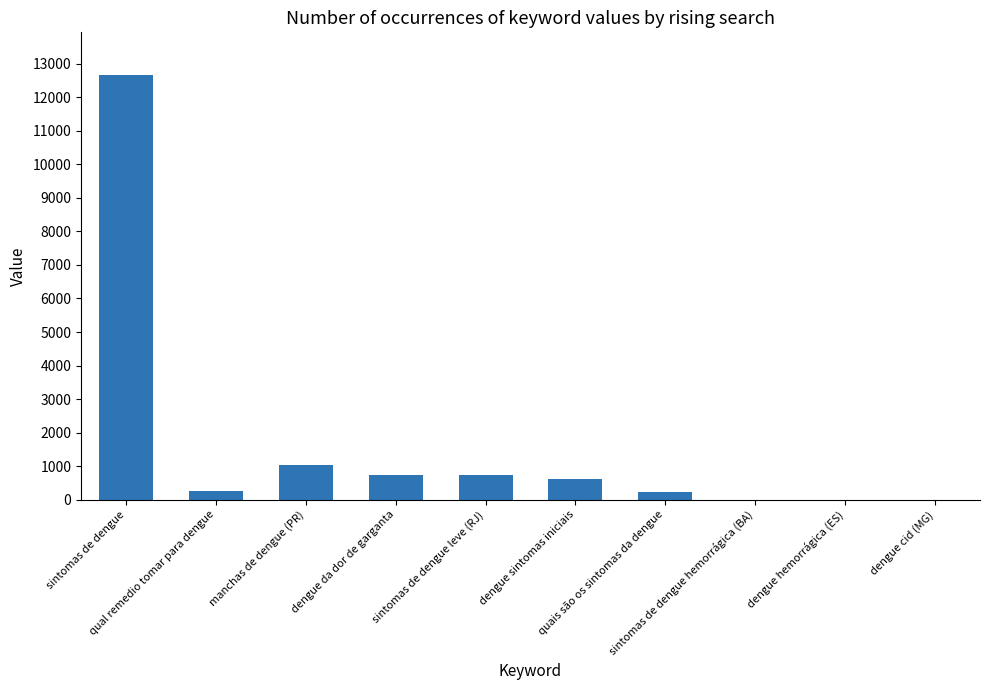

True or false: the data shows 1044.0 at manchas de dengue (PR).

True